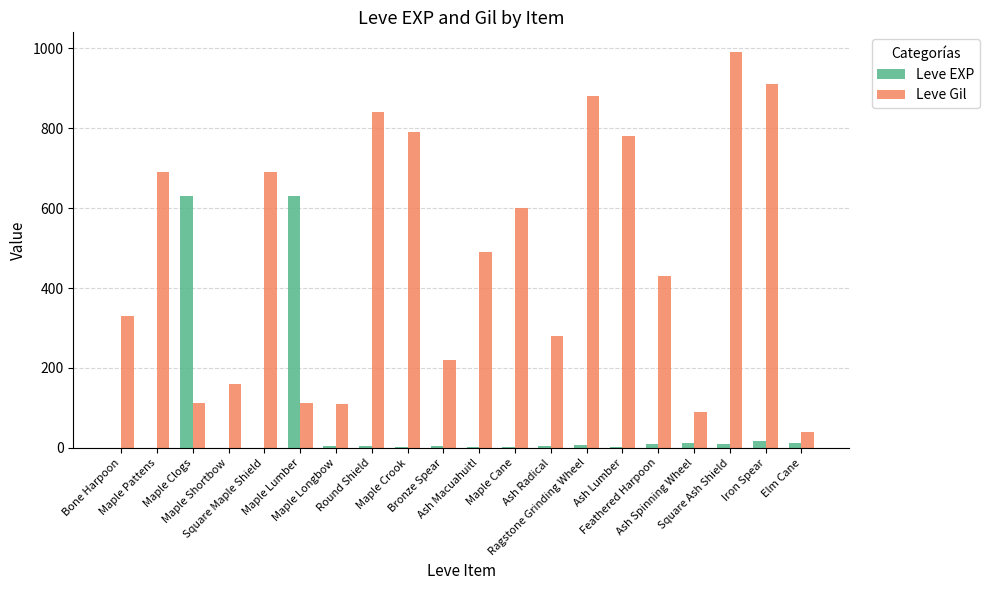

What is the sum of all Leve EXP values?

1362